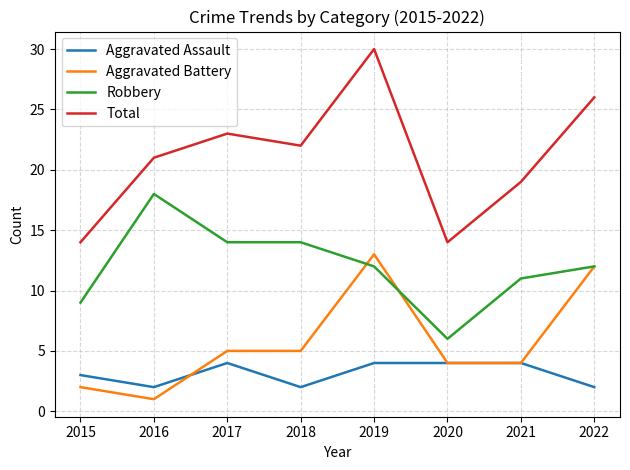

Which series has the widest spread of values?

Total